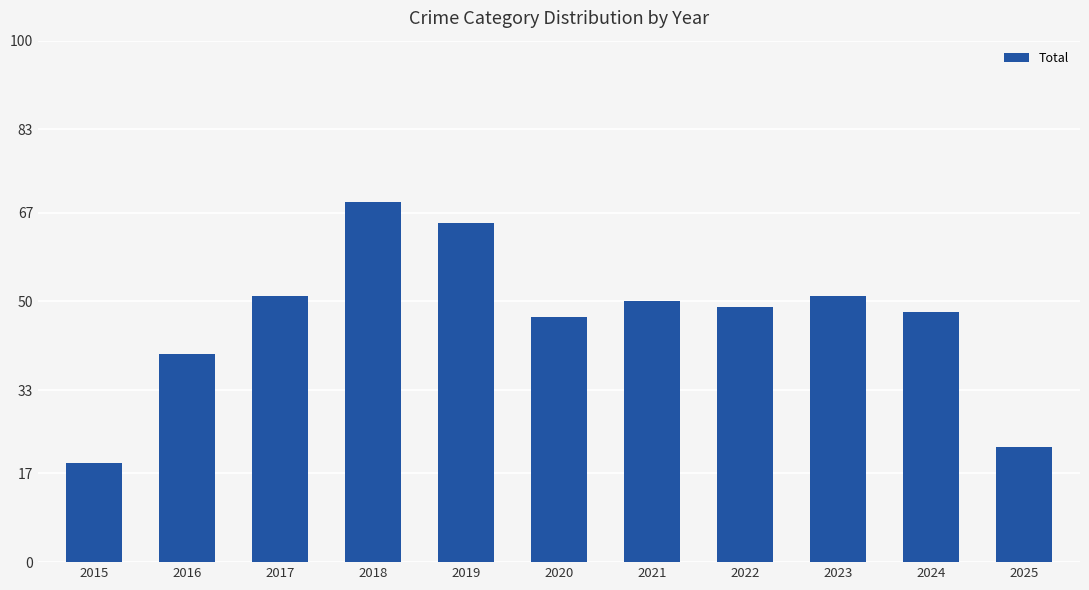

What is the difference between the values at 2016 and 2022?

9